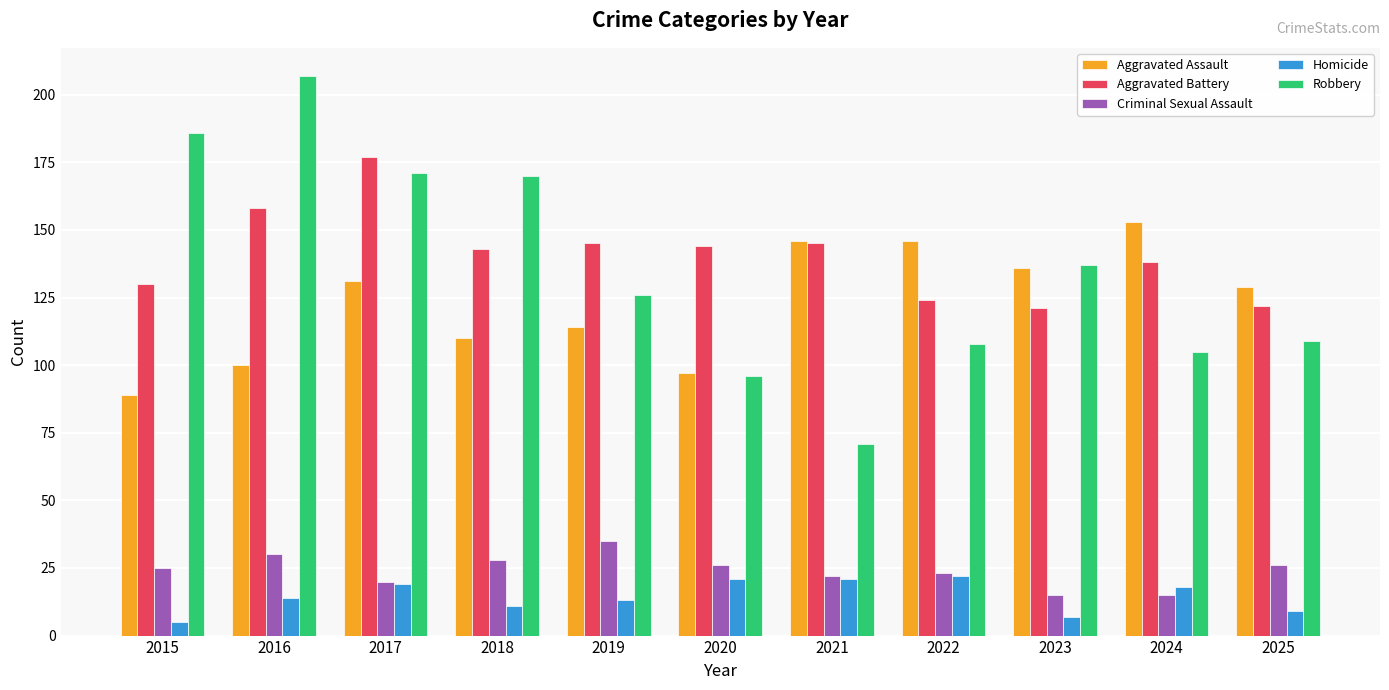

At which category is the sum across all series the highest?

2017